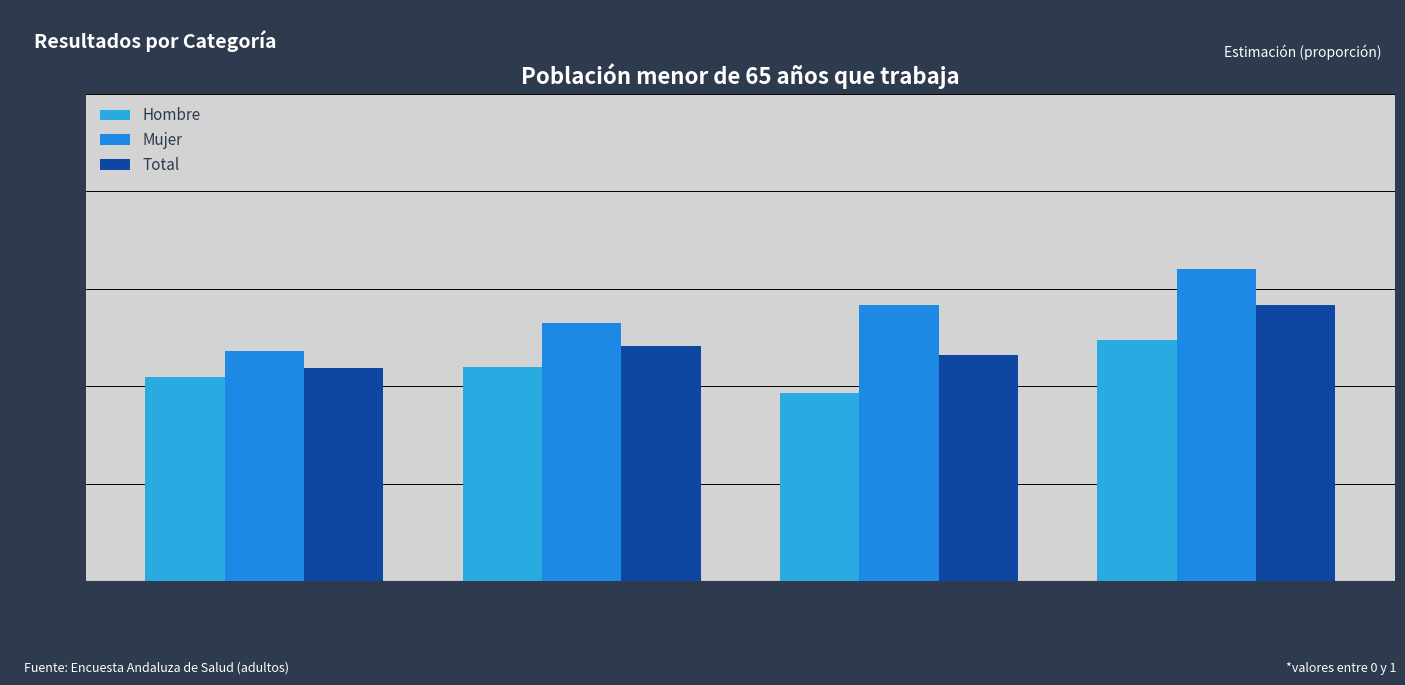

What is the lowest value of the Hombre series?

0.4